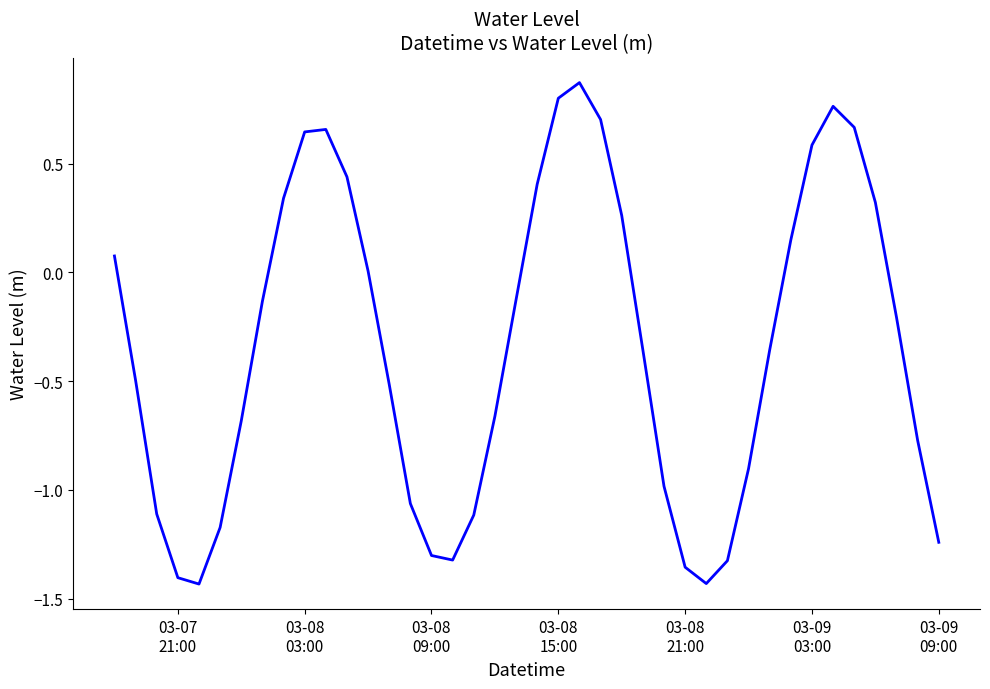

What is the difference between the maximum and minimum values?

2.3